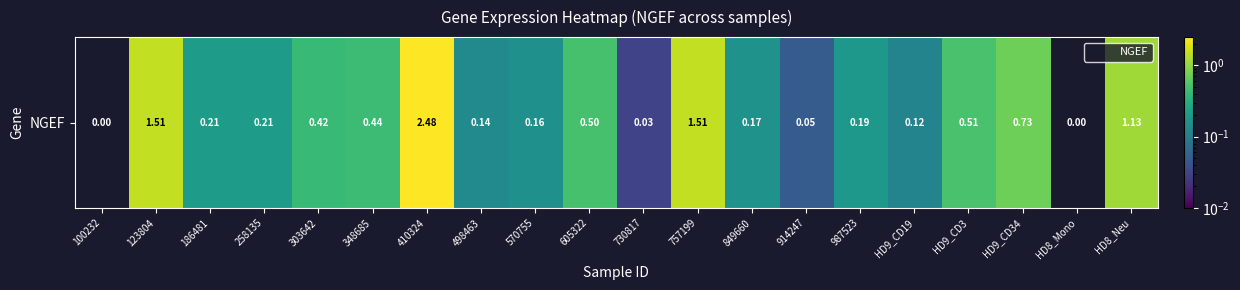

What is the greatest value displayed?

2.5